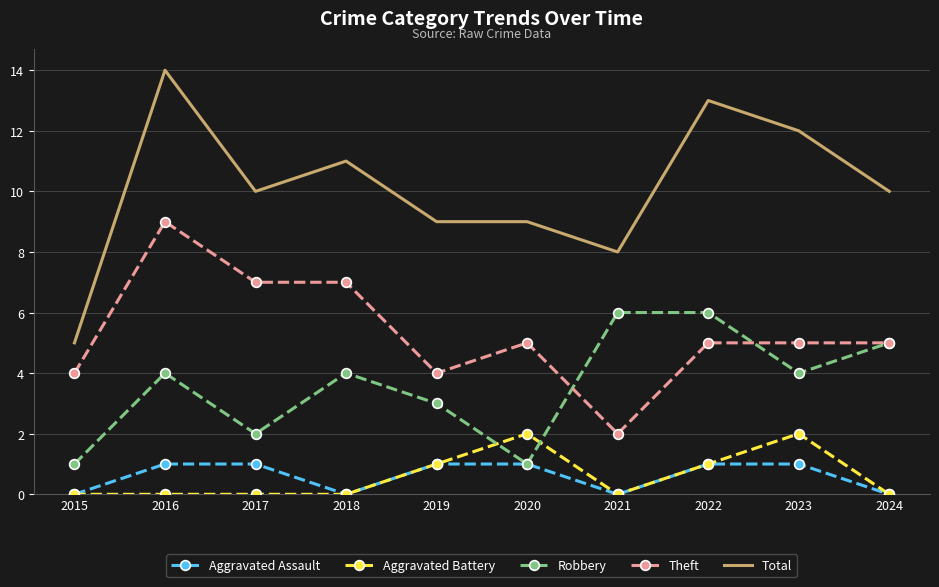

List the series in order of their peak value, lowest first.

Aggravated Assault, Aggravated Battery, Robbery, Theft, Total